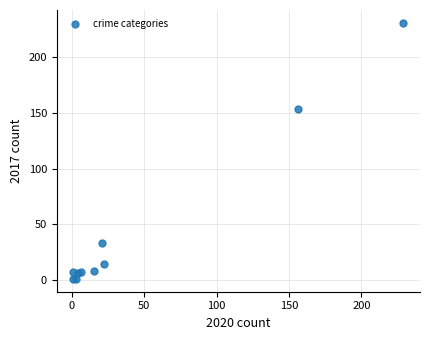

What Y value in the scatter plot is closest to 116?

154